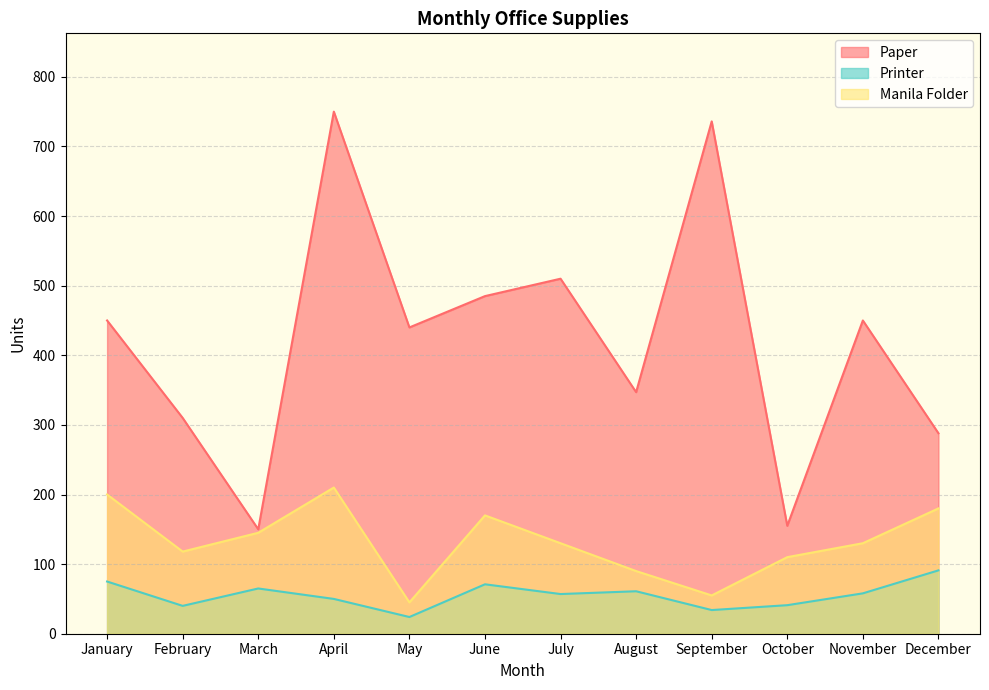

True or false: Printer and Paper cross at least once.

False